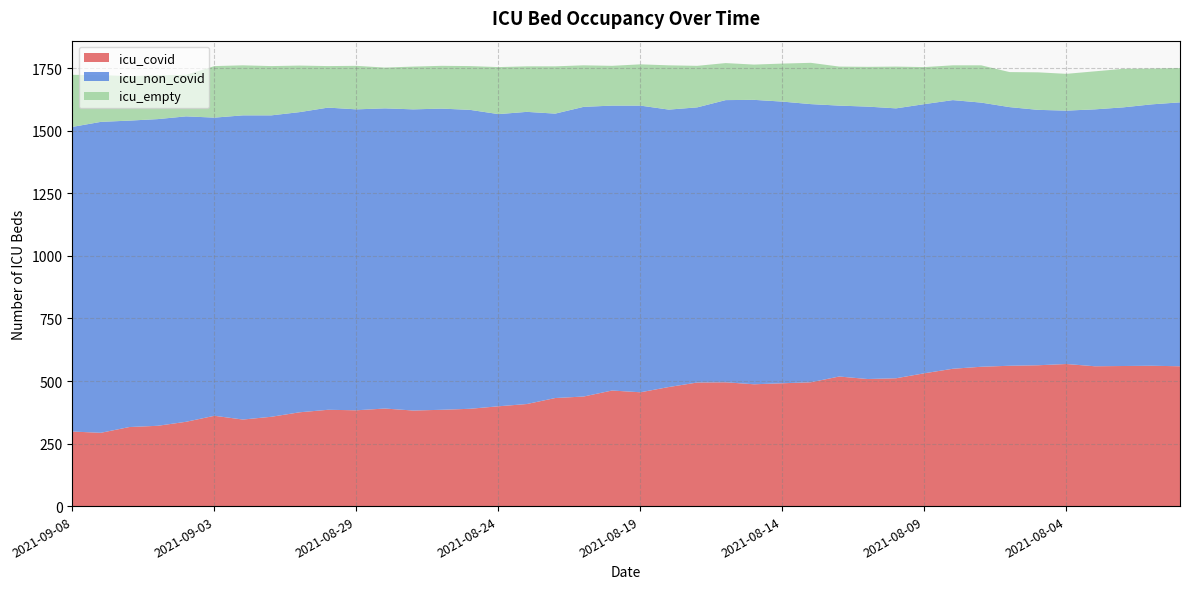

Reading right to left, transcribe all the data shown in this chart.

icu_covid: 298	293	316	321	337	361	346	357	375	385	383	390	382	385	389	399	408	432	438	462	455	476	494	495	487	491	495	518	508	511	531	549	557	561	563	568	559	560	561	559
icu_non_covid: 1218	1243	1225	1226	1221	1192	1216	1205	1200	1208	1203	1200	1204	1204	1195	1168	1168	1137	1158	1139	1146	1109	1100	1128	1137	1126	1112	1083	1089	1079	1076	1074	1056	1034	1021	1013	1027	1034	1045	1055
icu_empty: 208	187	178	175	166	206	200	197	186	166	174	163	171	171	175	188	182	189	166	159	165	177	166	148	141	152	165	156	159	167	148	139	149	140	150	147	152	154	143	137